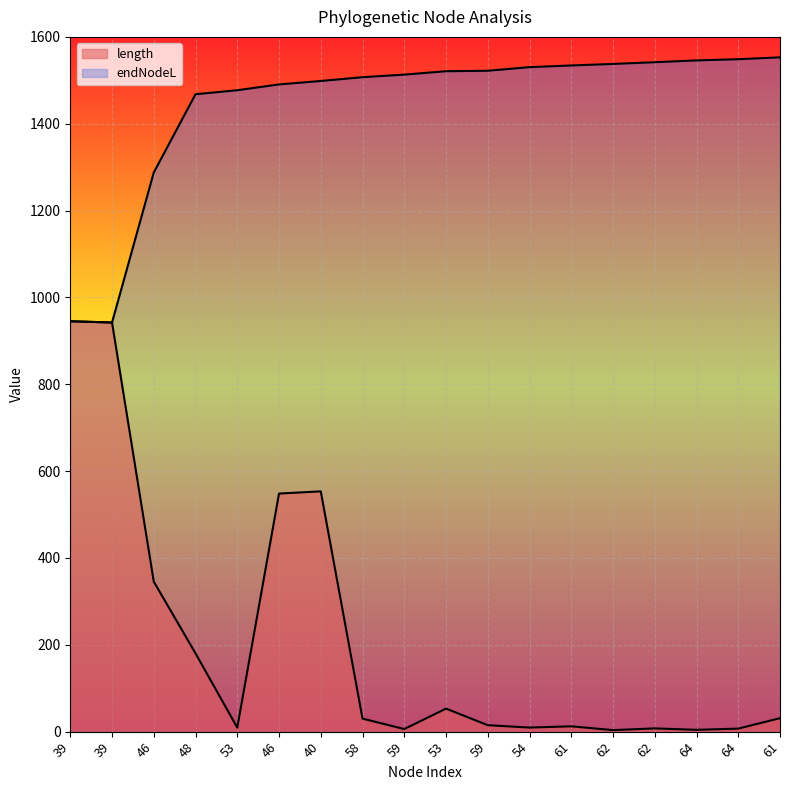

What is the sum of the endNodeL values at 61 and 39?

2479.3